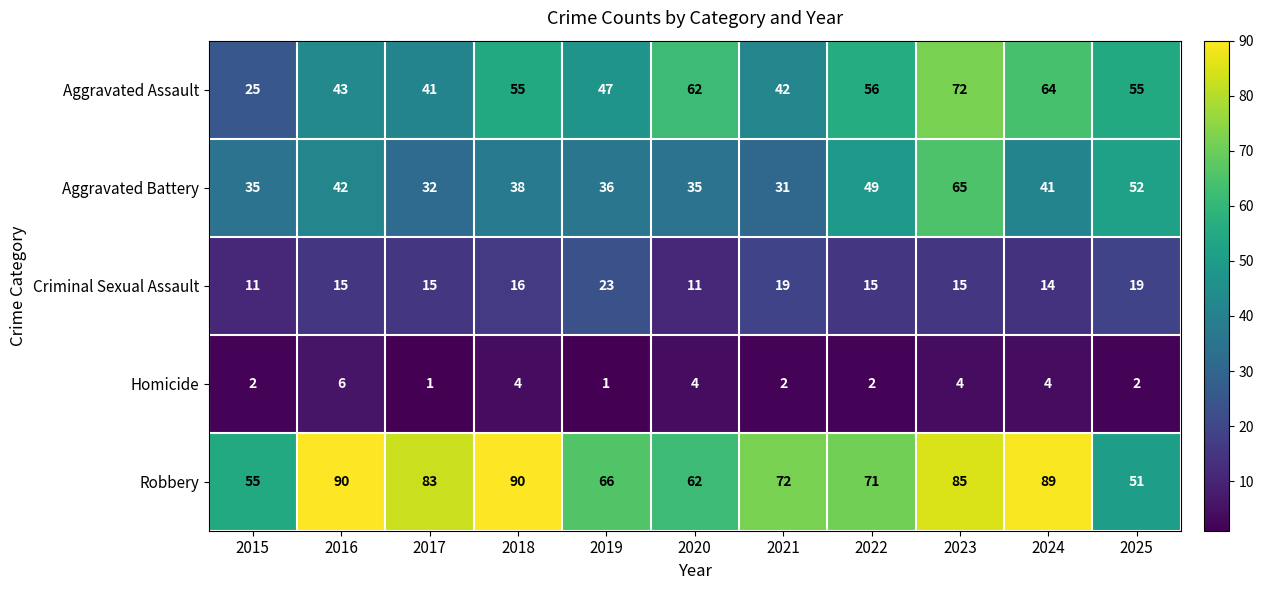

How many data points does each series have?

11